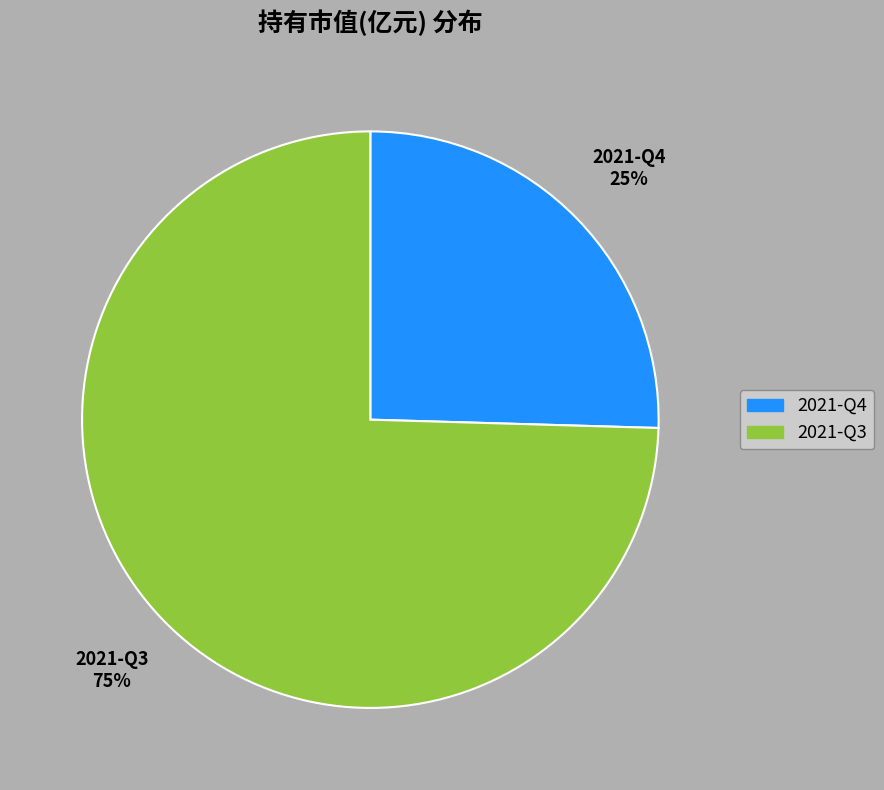

Does 2021-Q4 account for over 50% of the chart?

No